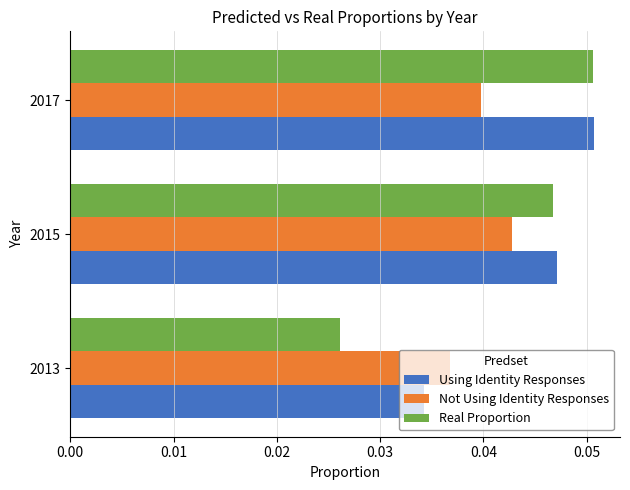

True or false: Real Proportion has a value of 0.0 at 2017.

False